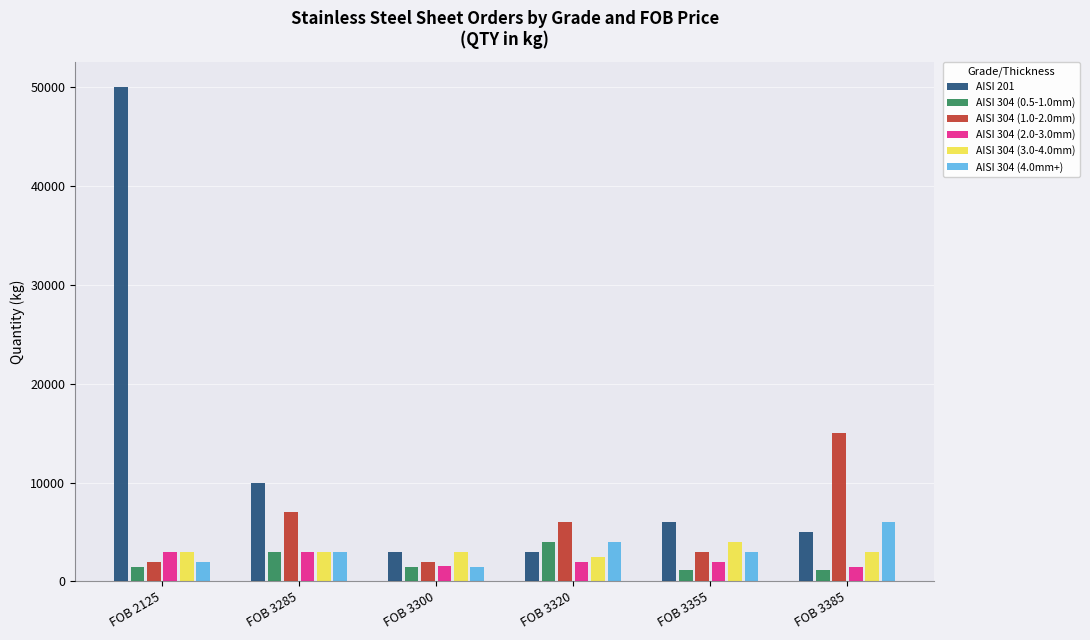

At which label does AISI 304 (3.0-4.0mm) reach its peak?

FOB 3355